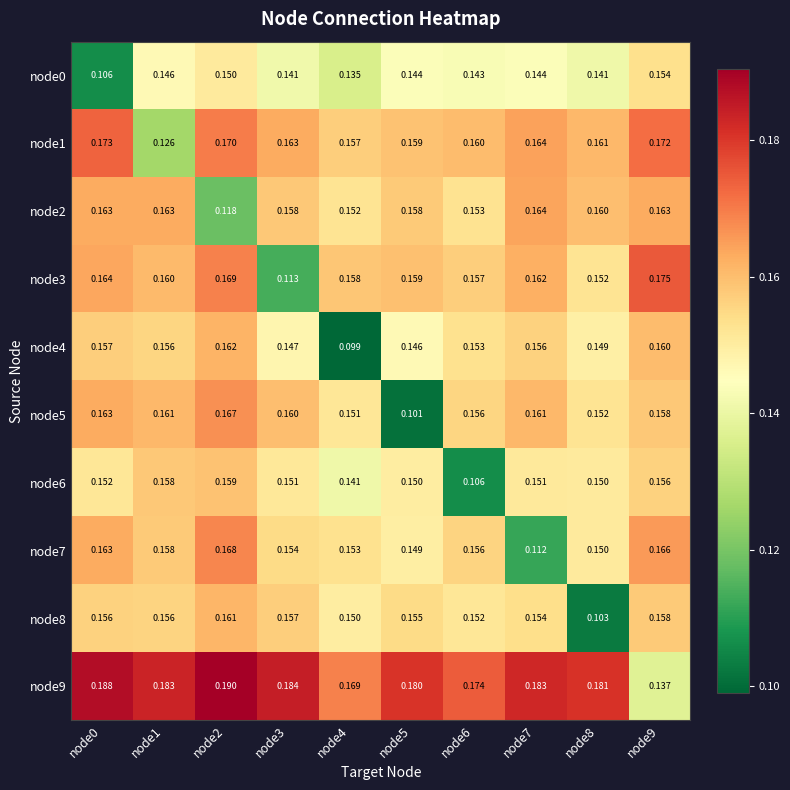

Is the value of node6 at node2 greater than the value of node2 at node3?

Yes